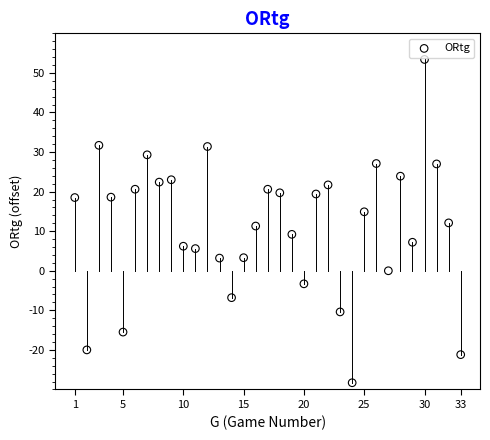

What is the range of X values (max minus min)?

32.0